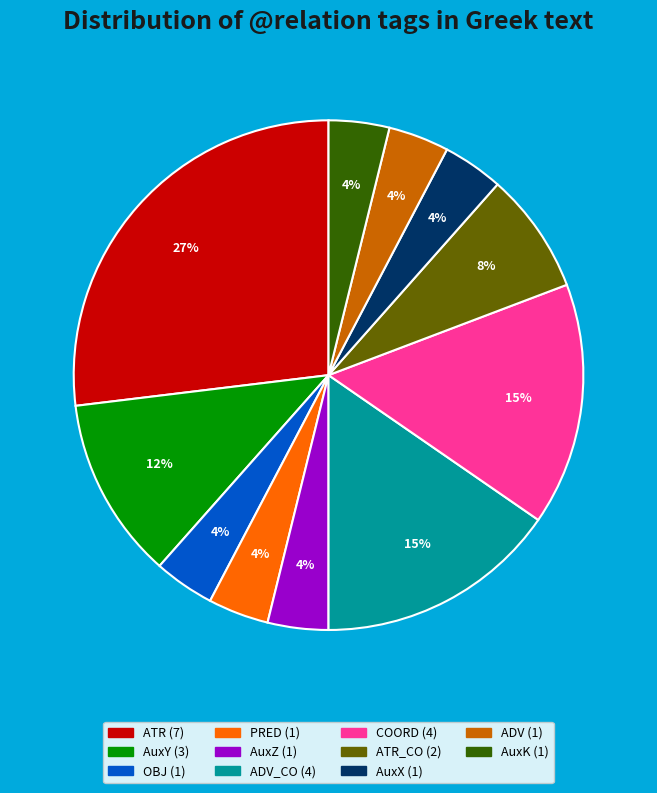

To the nearest percent, what is the average slice percentage?

9%